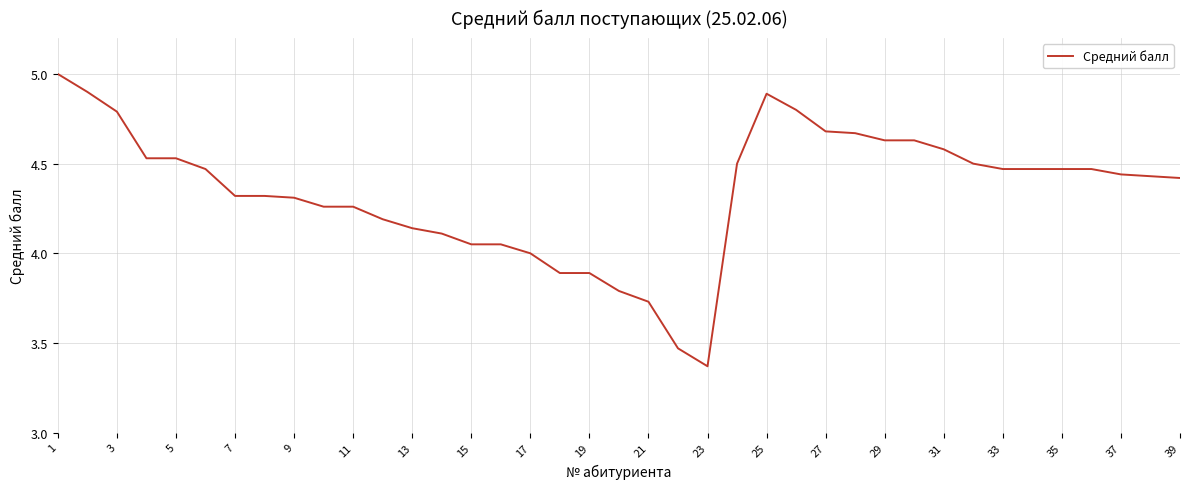

What is the maximum value shown in the chart?

5.0